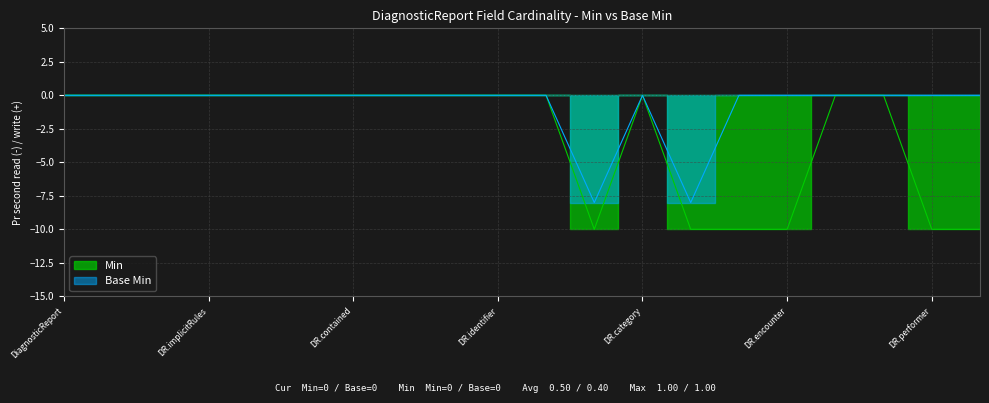

Count the Min values in the range -10 to 0.

20